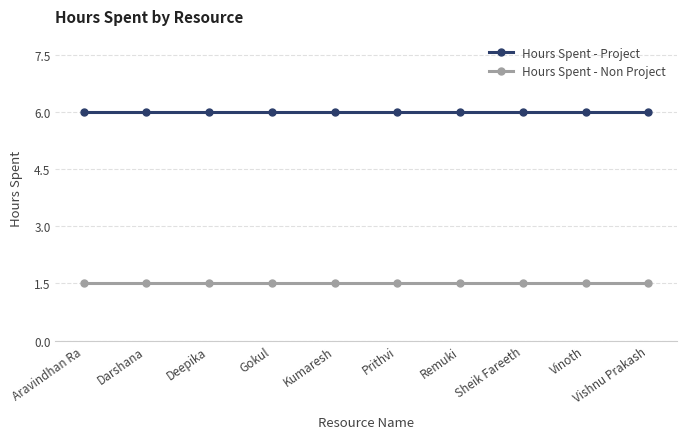

What is the minimum value shown in the chart?

1.5